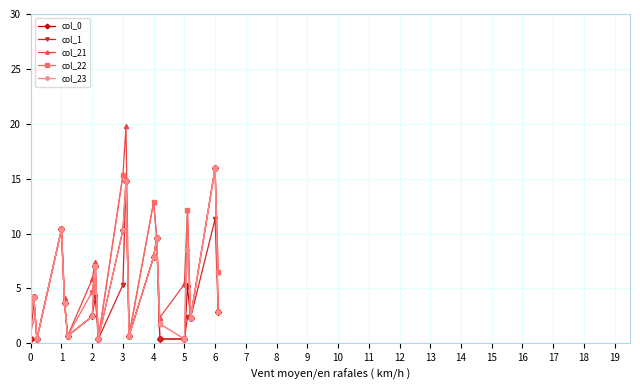

True or false: col_22 has more than 1 interior local peaks.

True